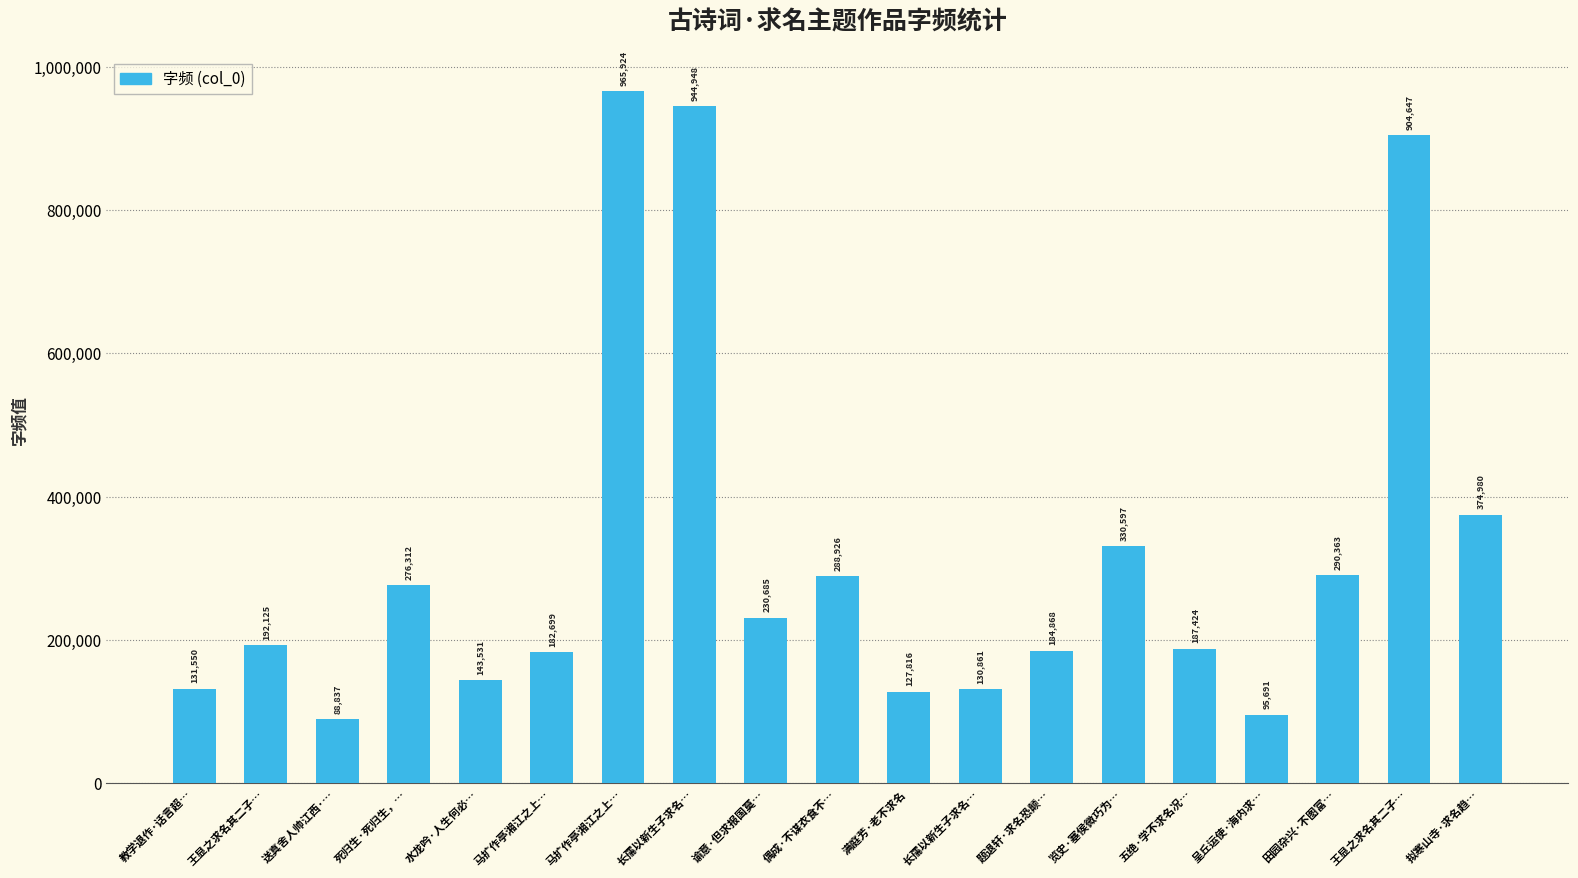

What is the minimum value shown in the chart?

88837